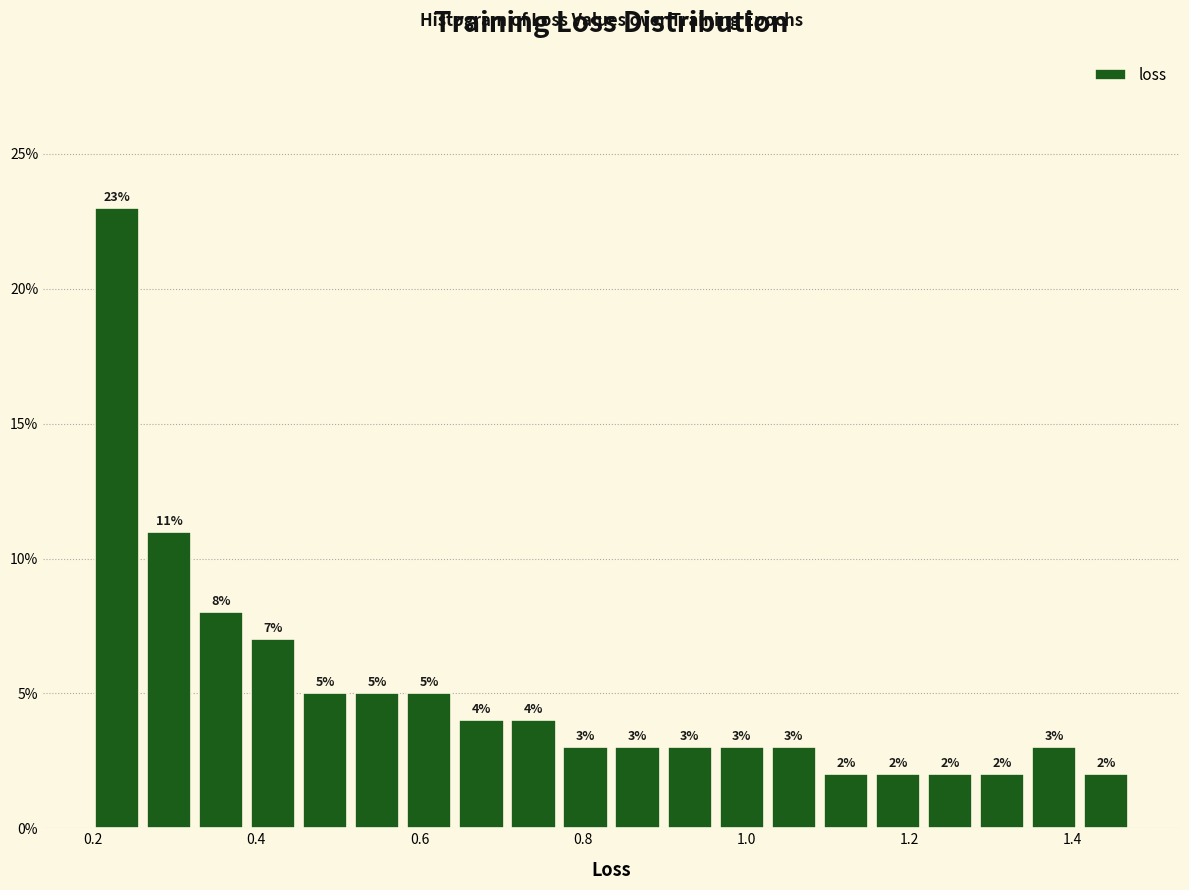

Read against the x-axis, roughly where is the centre of the tallest bar?

0.22